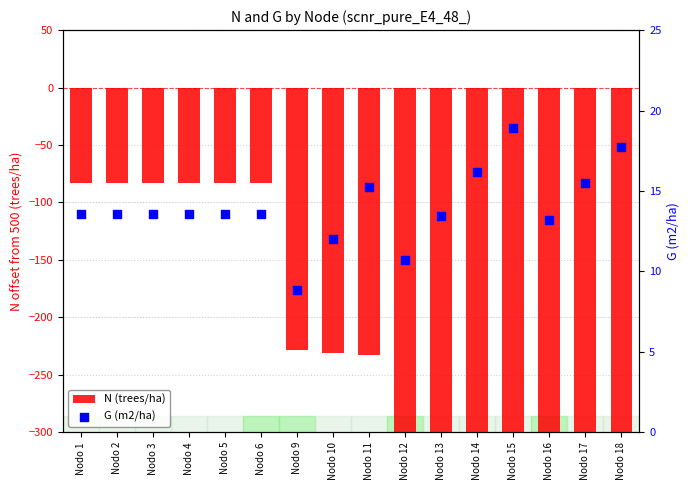

What are all the series names shown in the legend?

N (trees/ha), G (m2/ha)